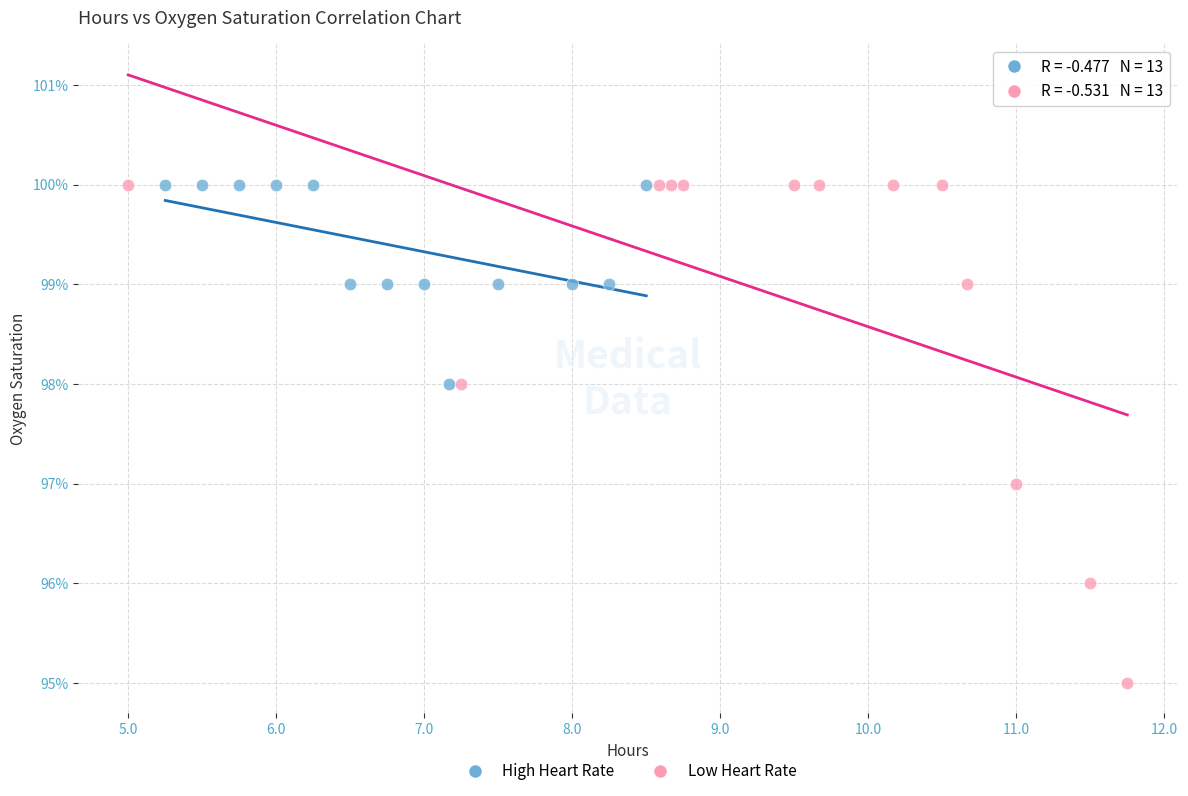

Which series has the widest spread of Y values?

Low Heart Rate